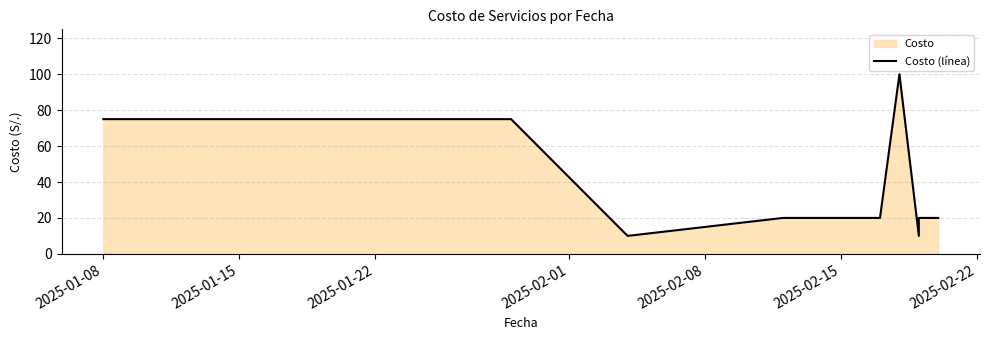

How many interior local valleys (lower than both neighbors) does the data have?

2